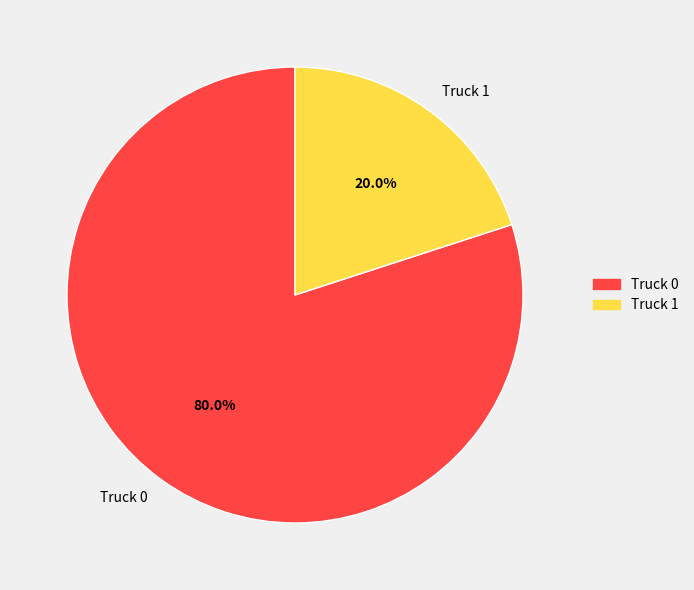

Rank the categories by value from highest to lowest.

Truck 0, Truck 1